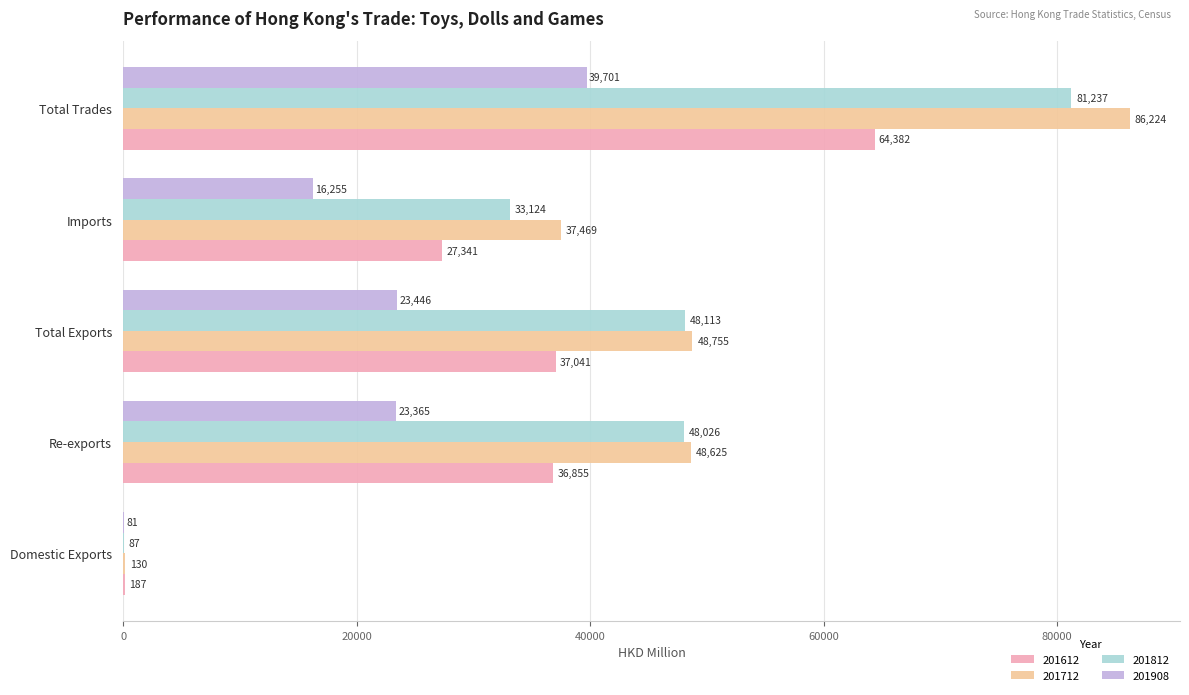

What is the difference between the 201712 values at Total Trades and Domestic Exports?

86094.6